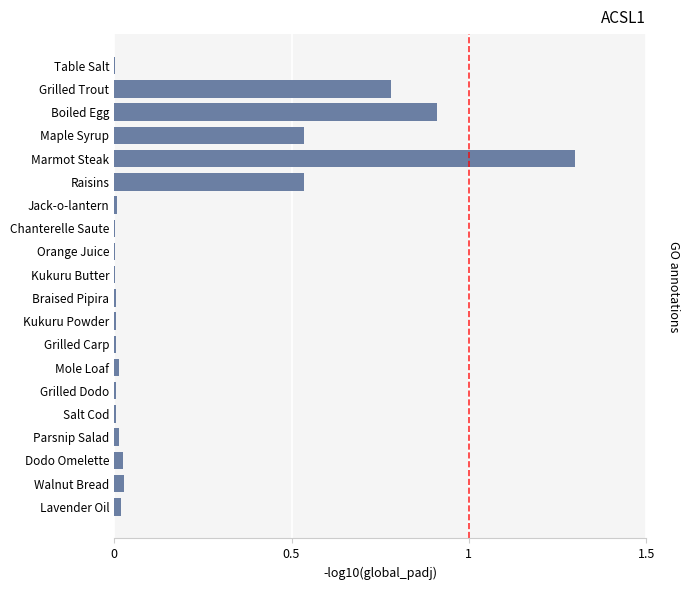

What is the maximum value shown in the chart?

1.3